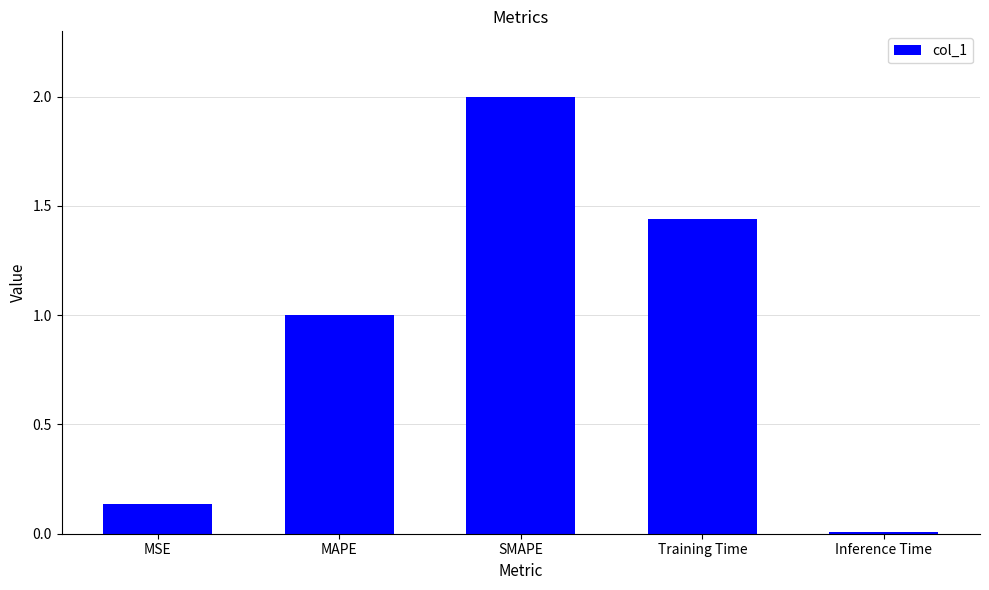

What is the label of the 4th bar from the right?

MAPE